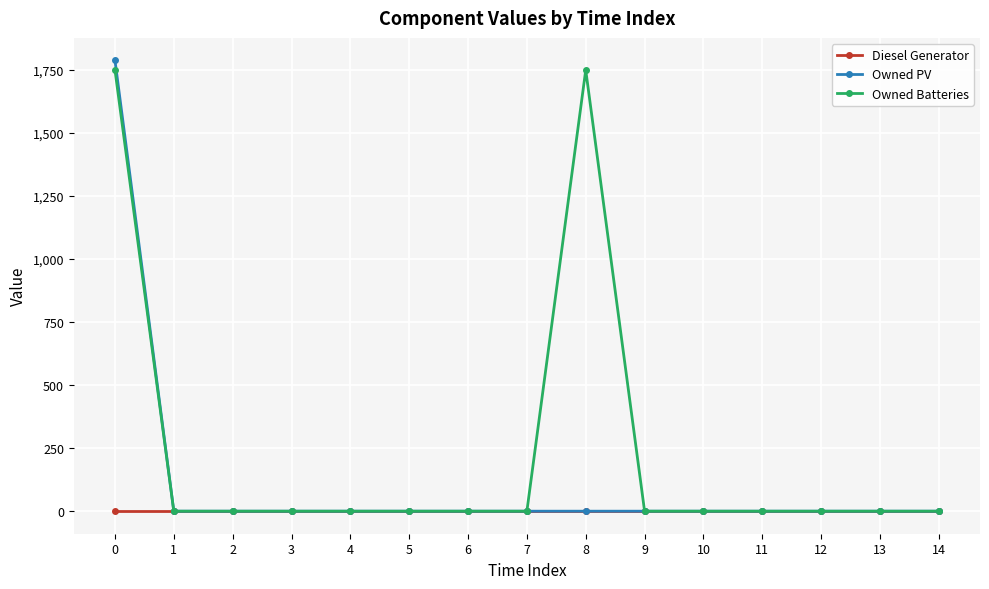

How many distinct data groups are displayed?

3